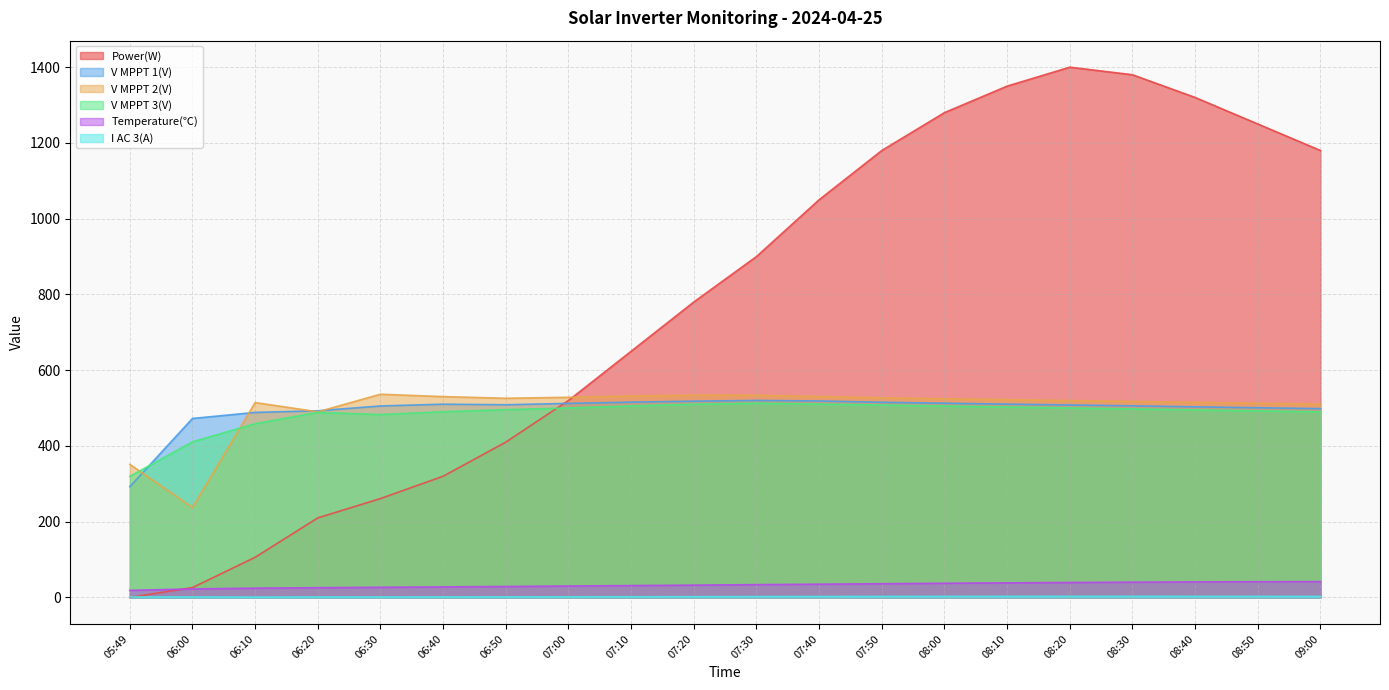

Which has a higher value, 07:00 or 07:30?

07:30